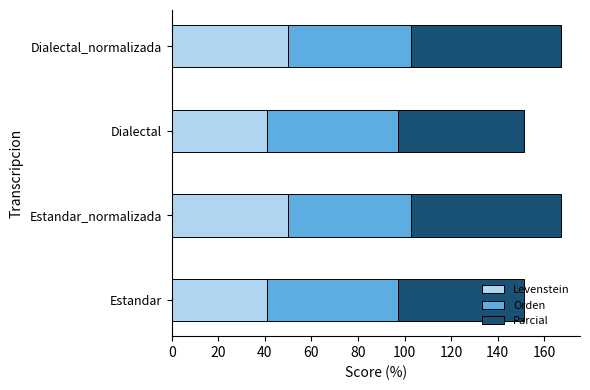

What is the total value across all series at Estandar_normalizada?

167.0